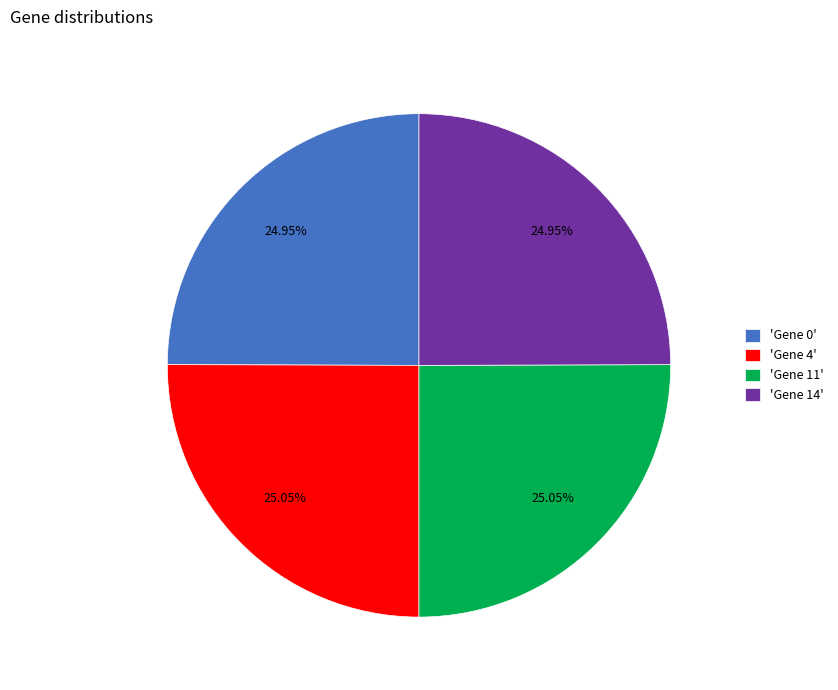

To the nearest percent, what is the average slice percentage?

25%